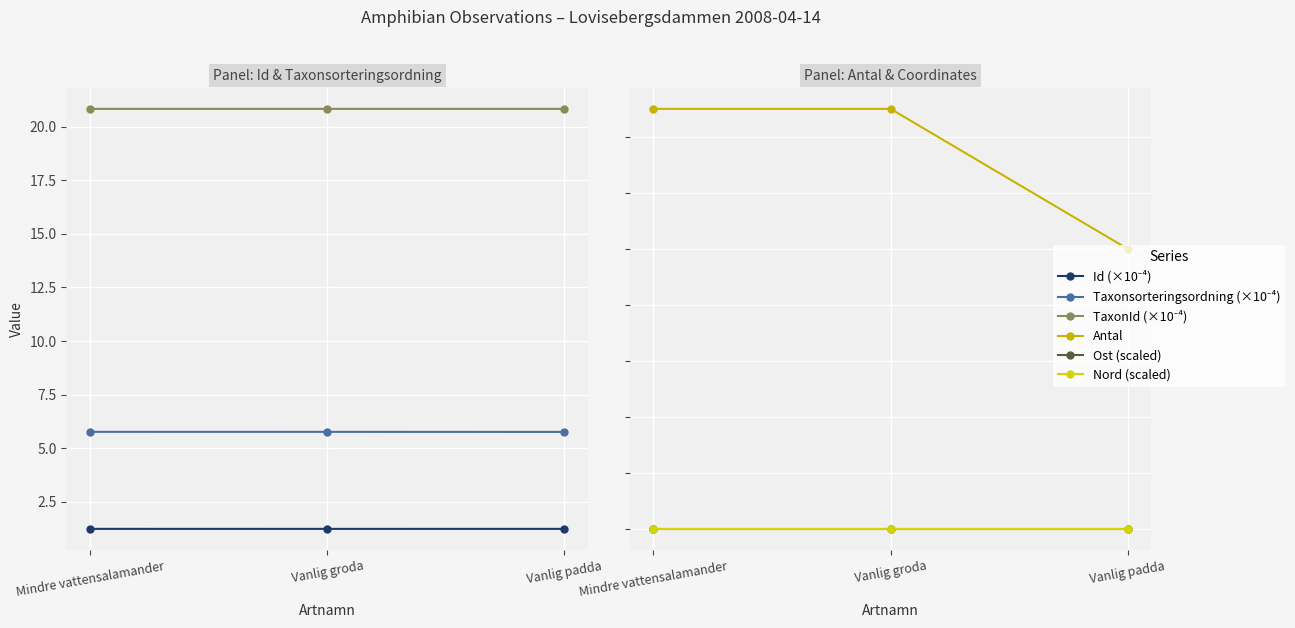

At which label is Taxonsorteringsordning (×10⁻⁴) closest to 5?

Vanlig padda